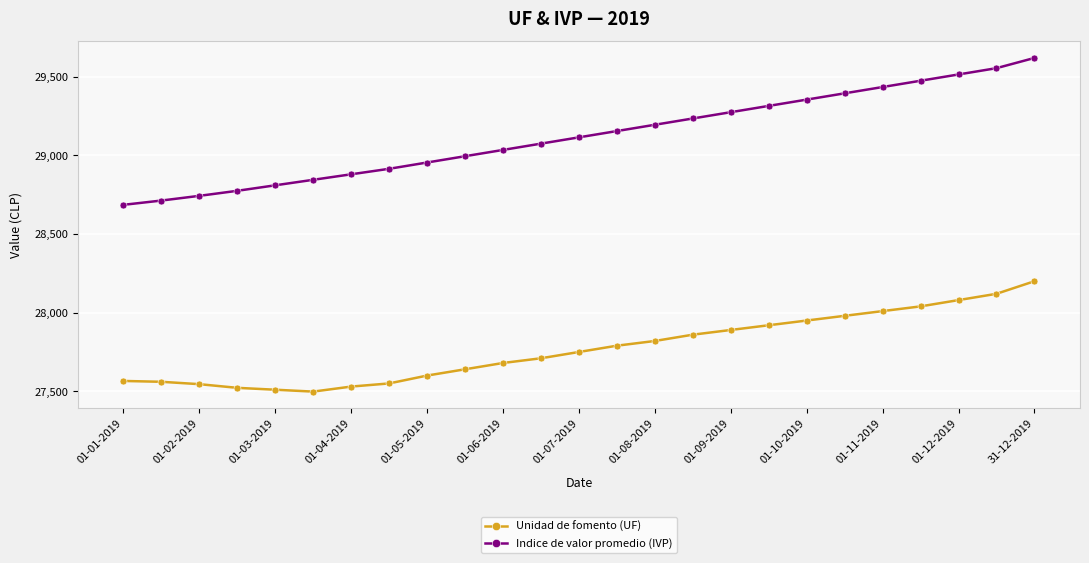

Which series has the largest total across all categories?

Indice de valor promedio (IVP)